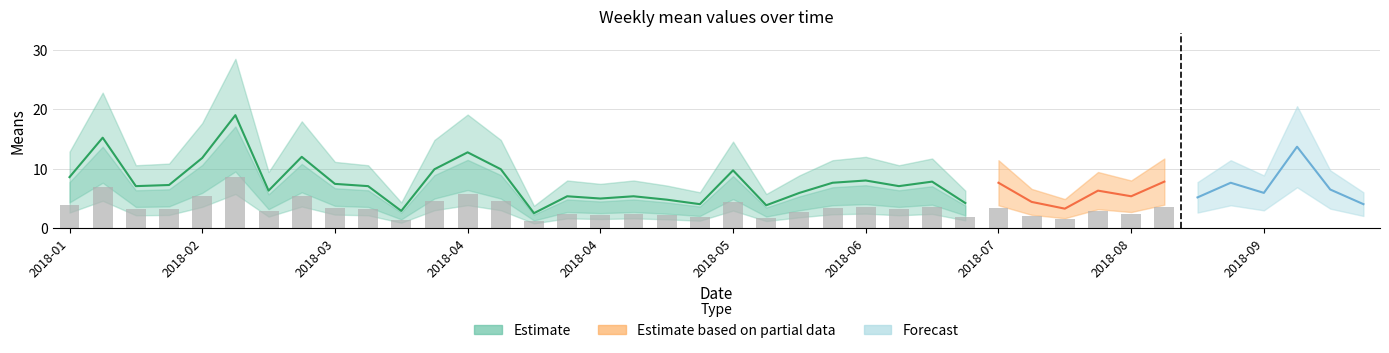

The means series shows 4.0 at 2018-05-27. True or false?

False